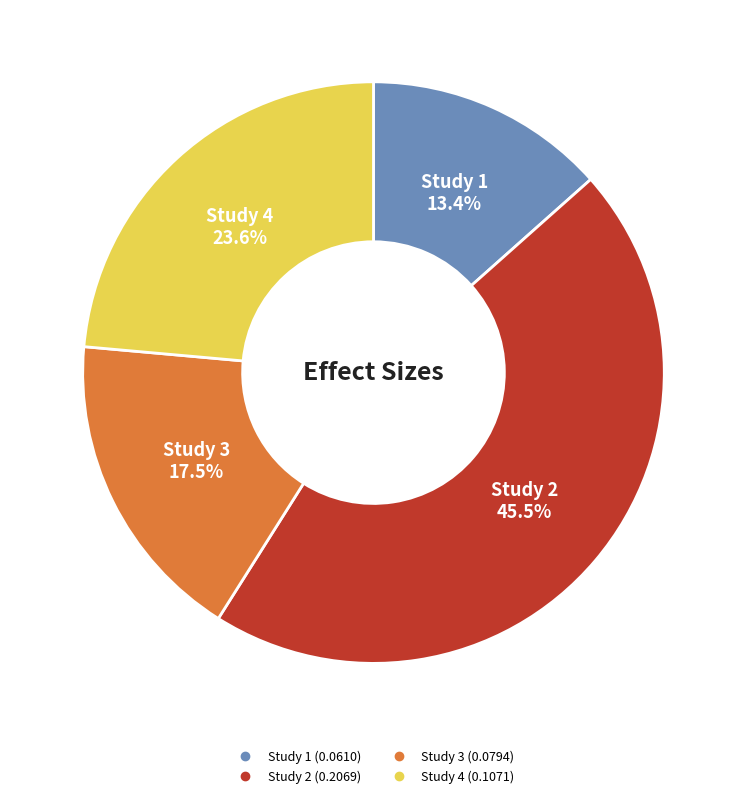

Is there any slice that represents more than half of the pie?

No